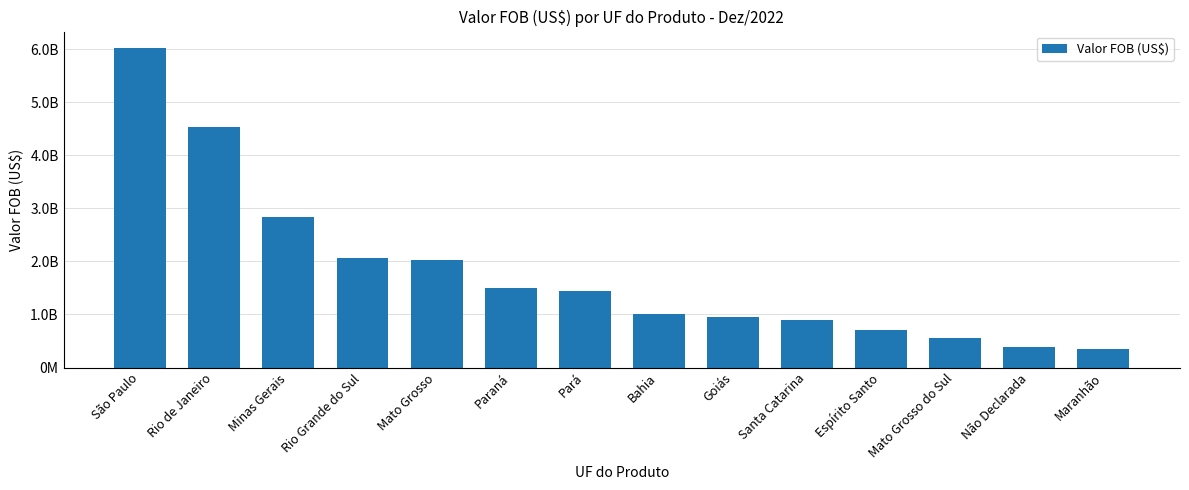

Are the bars horizontal?

No